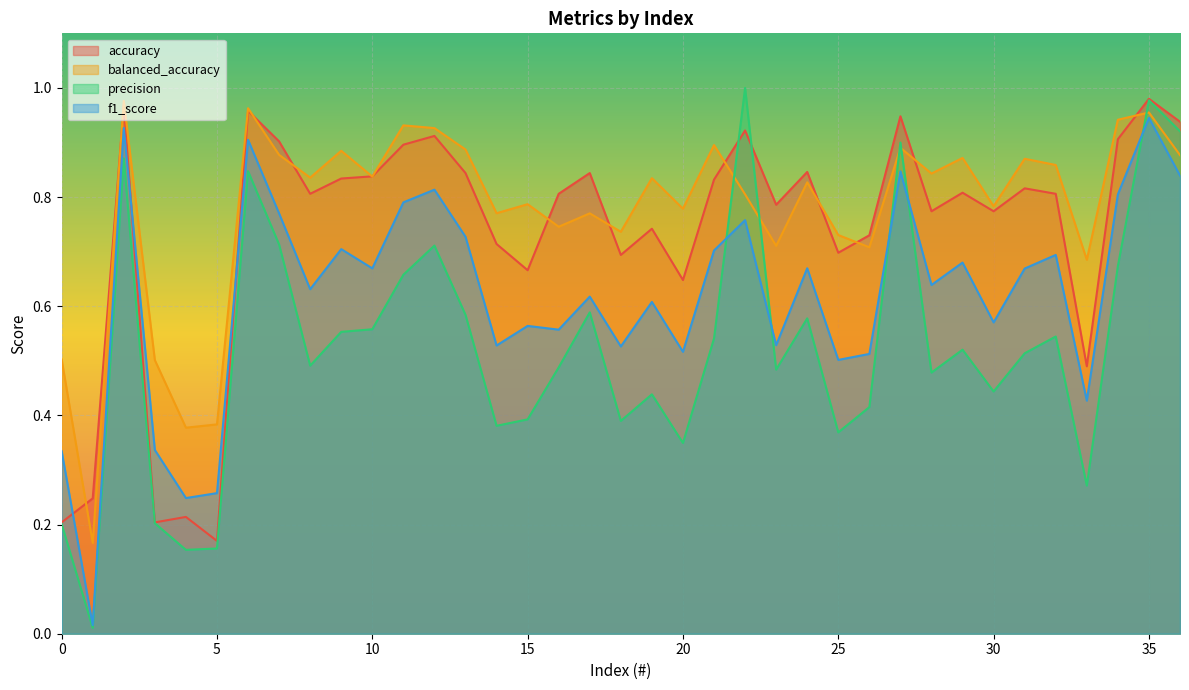

Reading right to left, what are all the values shown in this chart?

accuracy: 0.9	1.0	0.9	0.5	0.8	0.8	0.8	0.8	0.8	0.9	0.7	0.7	0.8	0.8	0.9	0.8	0.6	0.7	0.7	0.8	0.8	0.7	0.7	0.8	0.9	0.9	0.8	0.8	0.8	0.9	1.0	0.2	0.2	0.2	1.0	0.2	0.2
balanced_accuracy: 0.9	1.0	0.9	0.7	0.9	0.9	0.8	0.9	0.8	0.9	0.7	0.7	0.8	0.7	0.8	0.9	0.8	0.8	0.7	0.8	0.7	0.8	0.8	0.9	0.9	0.9	0.8	0.9	0.8	0.9	1.0	0.4	0.4	0.5	1.0	0.2	0.5
precision: 0.9	1.0	0.7	0.3	0.5	0.5	0.4	0.5	0.5	0.9	0.4	0.4	0.6	0.5	1.0	0.5	0.3	0.4	0.4	0.6	0.5	0.4	0.4	0.6	0.7	0.7	0.6	0.6	0.5	0.7	0.8	0.2	0.2	0.2	0.9	0.0	0.2
f1_score: 0.8	0.9	0.8	0.4	0.7	0.7	0.6	0.7	0.6	0.8	0.5	0.5	0.7	0.5	0.8	0.7	0.5	0.6	0.5	0.6	0.6	0.6	0.5	0.7	0.8	0.8	0.7	0.7	0.6	0.8	0.9	0.3	0.2	0.3	0.9	0.0	0.3